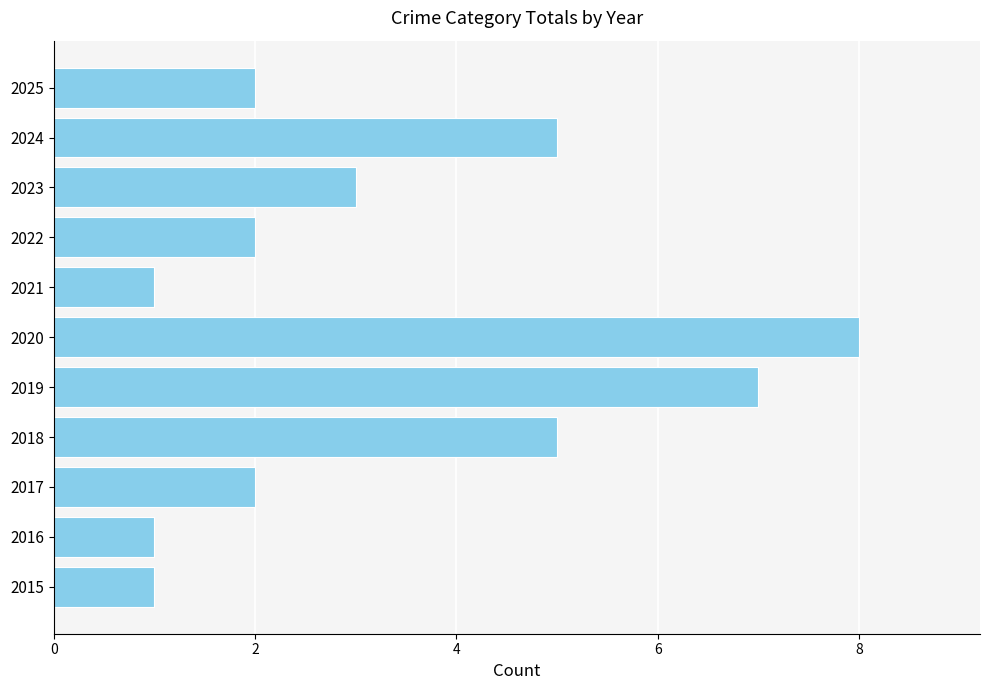

What is the difference between the maximum and minimum values?

7